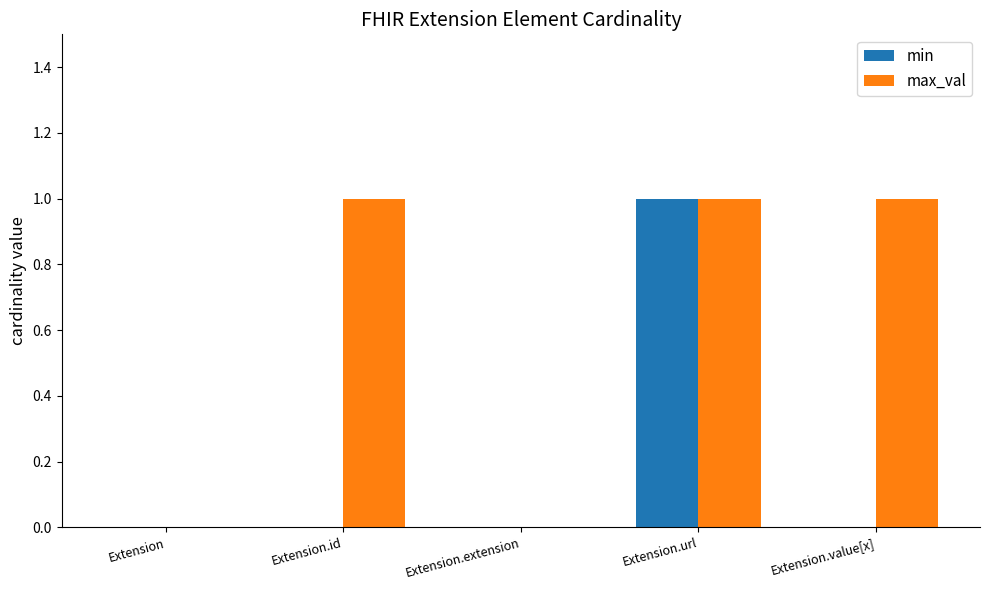

Reading right to left, list all the values displayed in this chart.

min: Extension.value[x]=0	Extension.url=1	Extension.extension=0	Extension.id=0	Extension=0
max_val: Extension.value[x]=1	Extension.url=1	Extension.extension=0	Extension.id=1	Extension=0